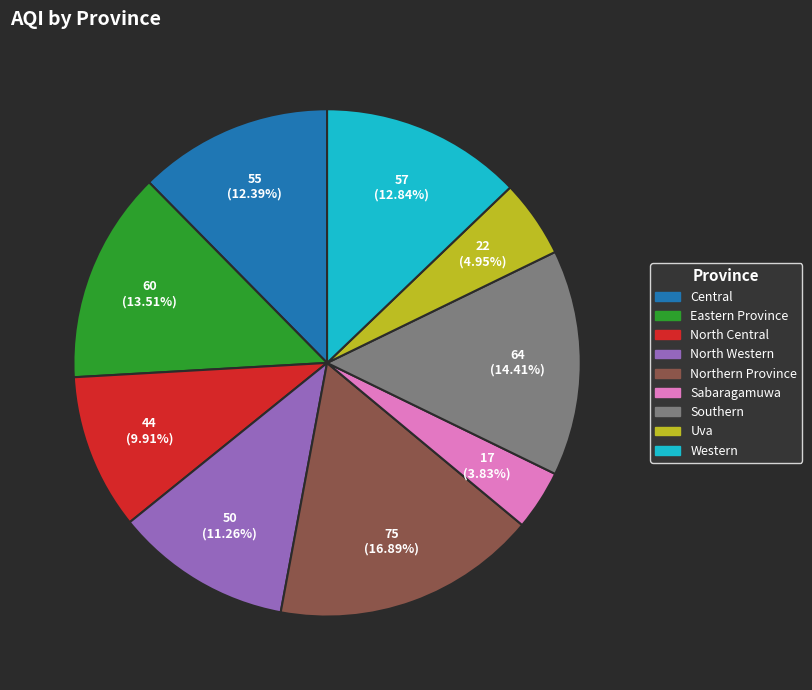

What is the ratio of the value at North Western to the value at Southern?

0.8